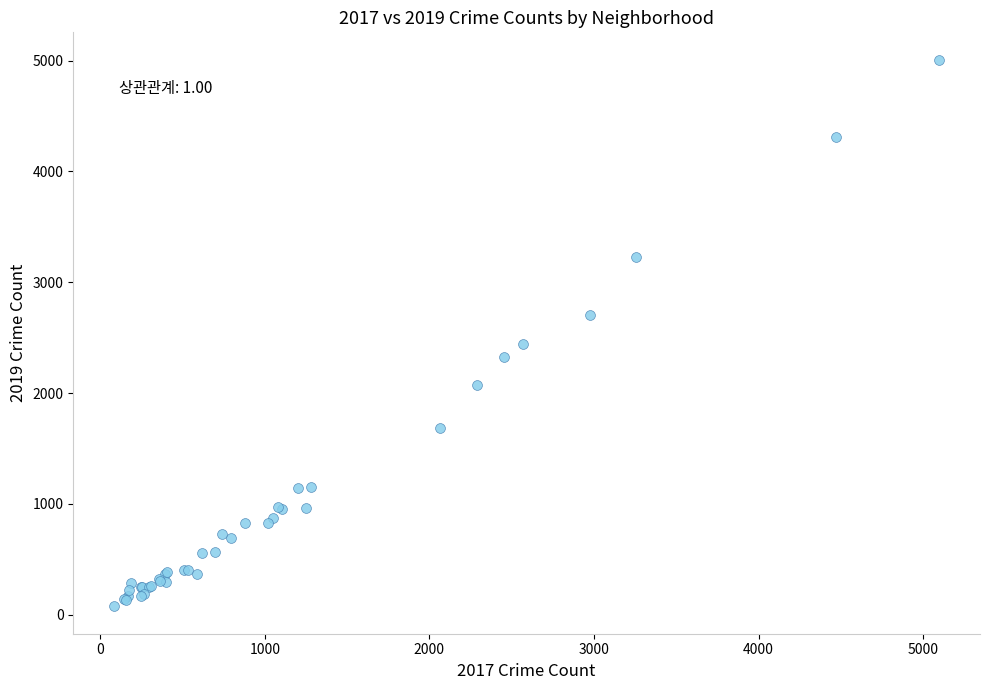

What Y value in the scatter plot is closest to 2542?

2441